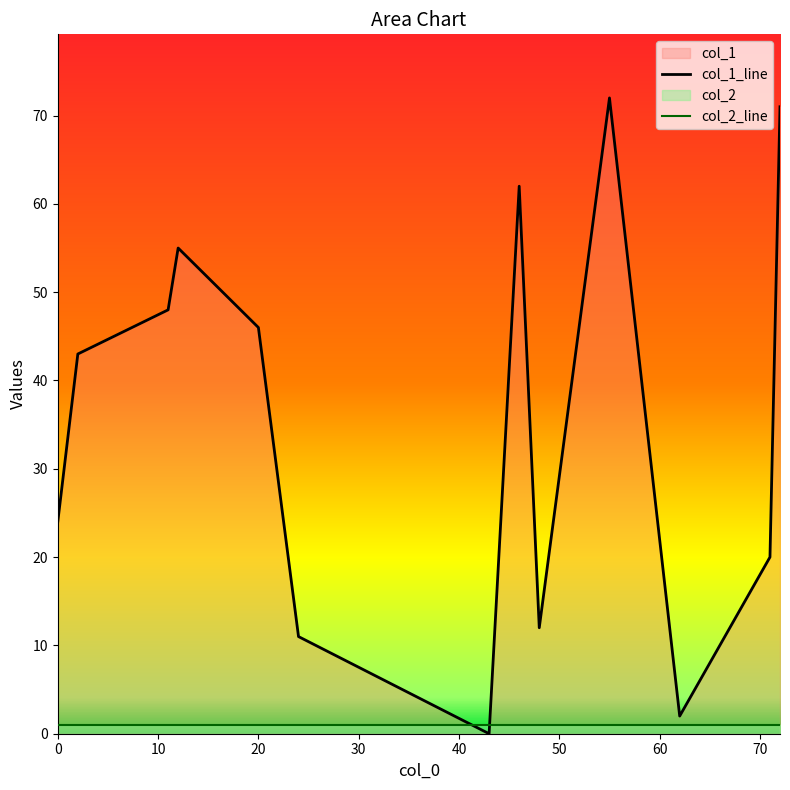

Which category has the highest value in the col_1 series?

55